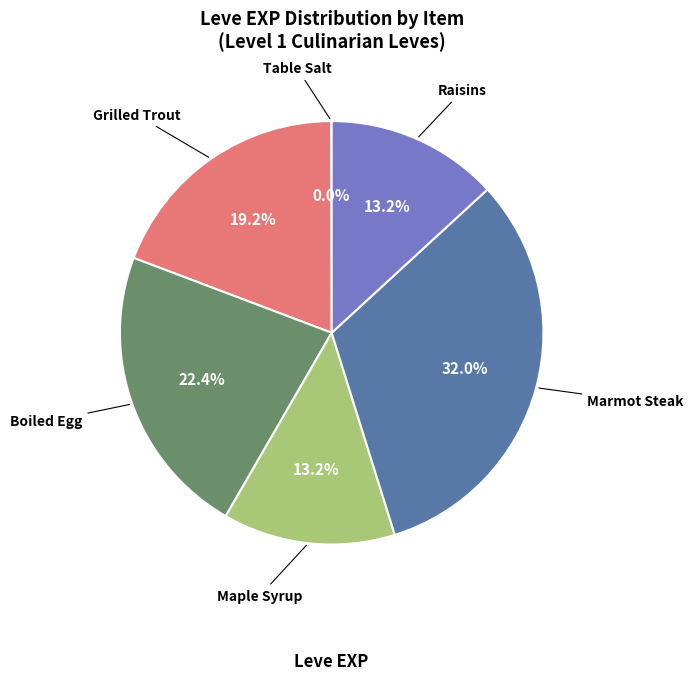

Is there a majority slice in this chart?

No